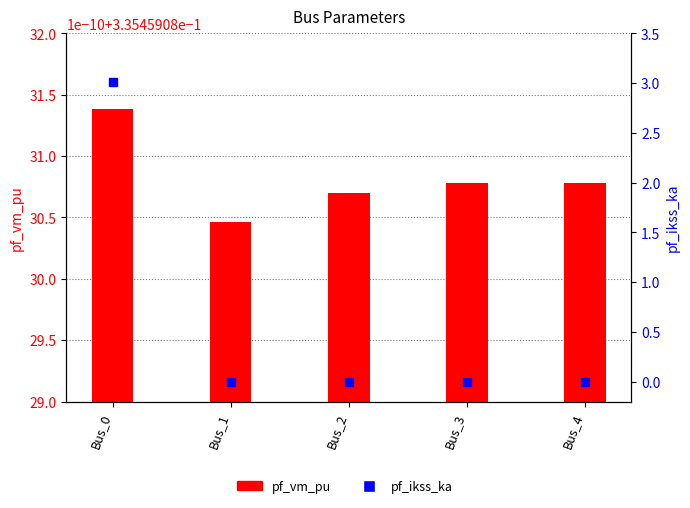

At which category is the sum across all series the highest?

Bus_0